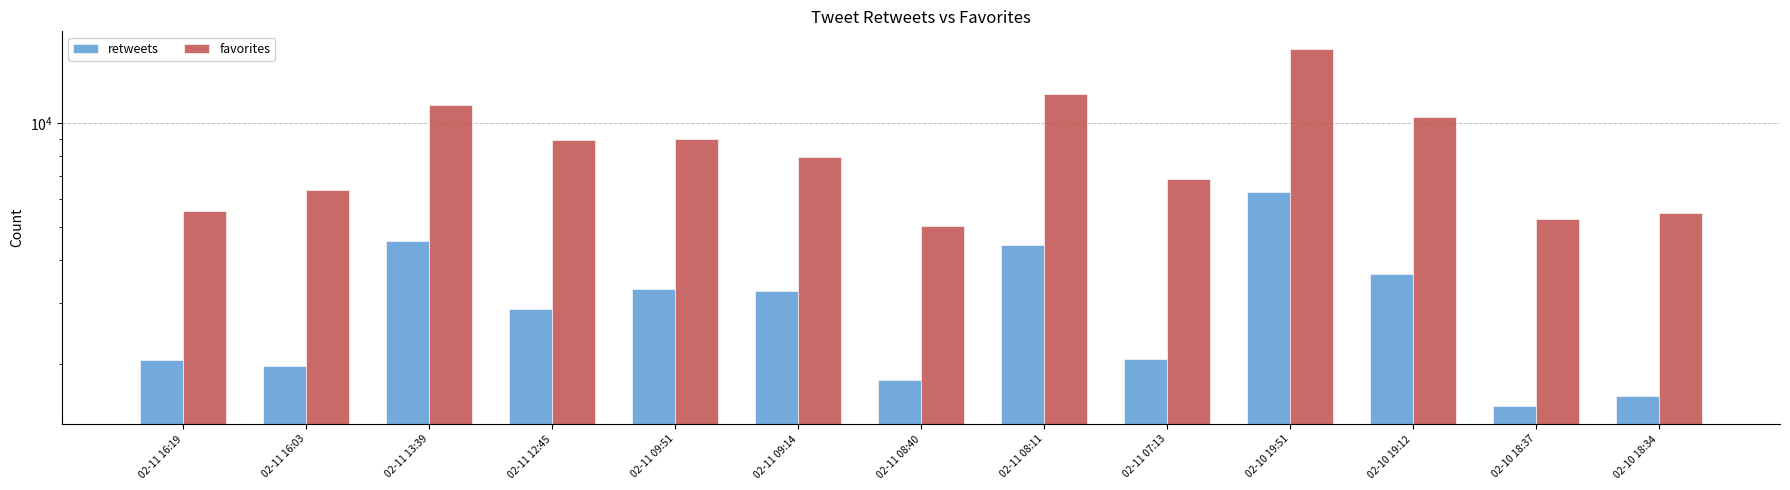

What is the average value of the favorites series?

8503